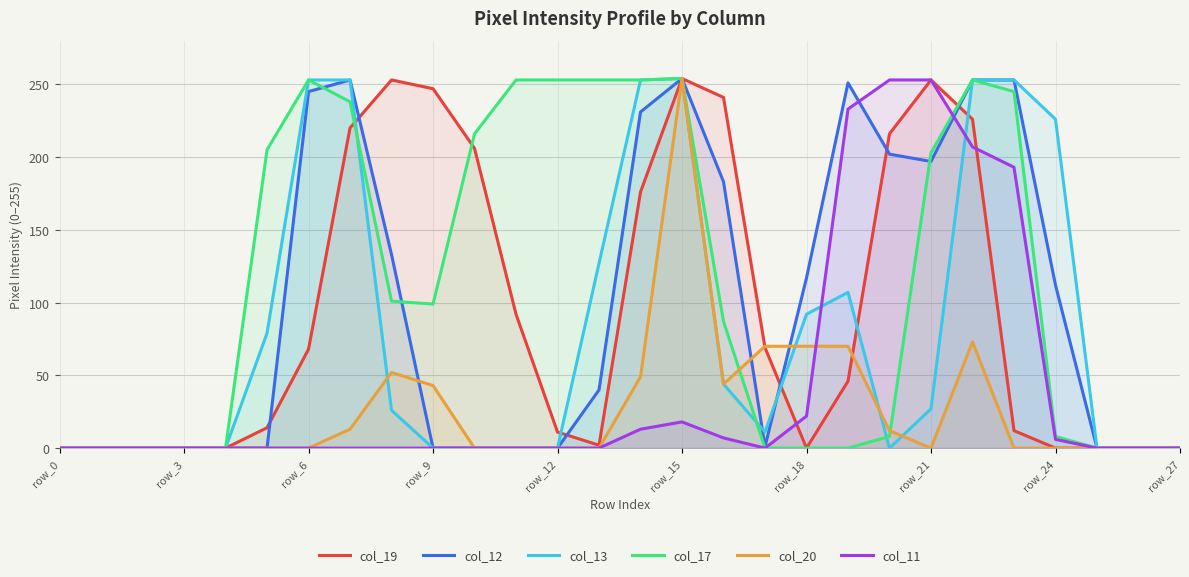

What is the greatest value displayed?

254